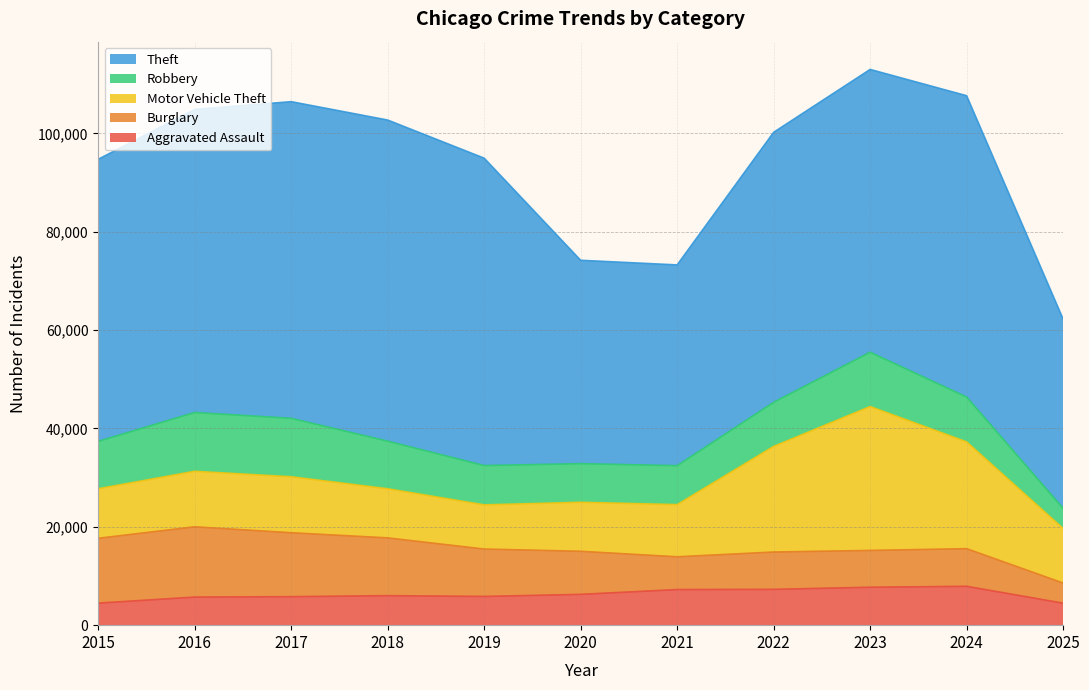

In Theft, how many points are higher than both neighbors (excluding endpoints)?

2